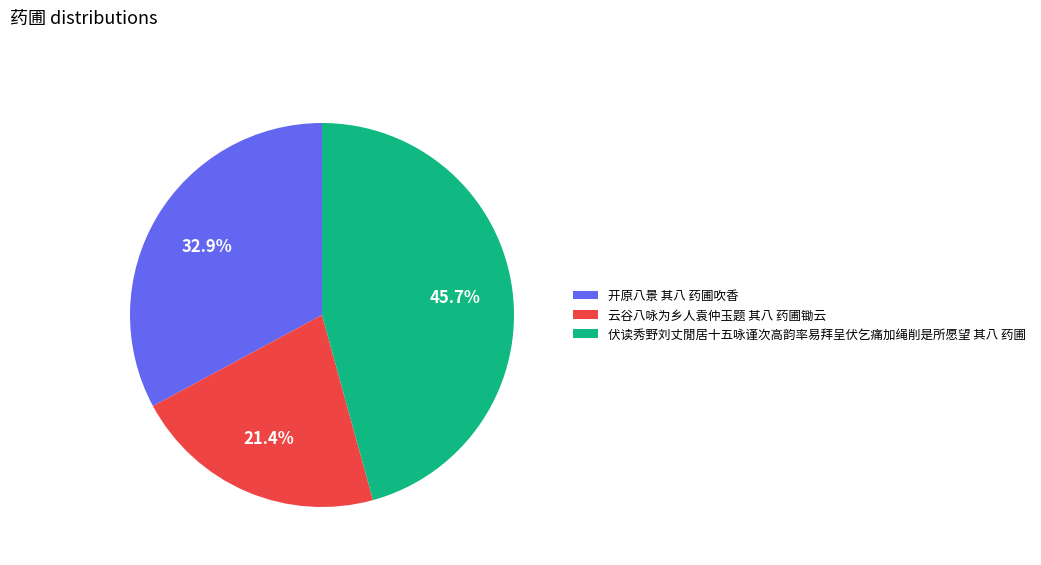

Which category has the biggest portion of the pie?

伏读秀野刘丈閒居十五咏谨次高韵率易拜呈伏乞痛加绳削是所愿望 其八 药圃